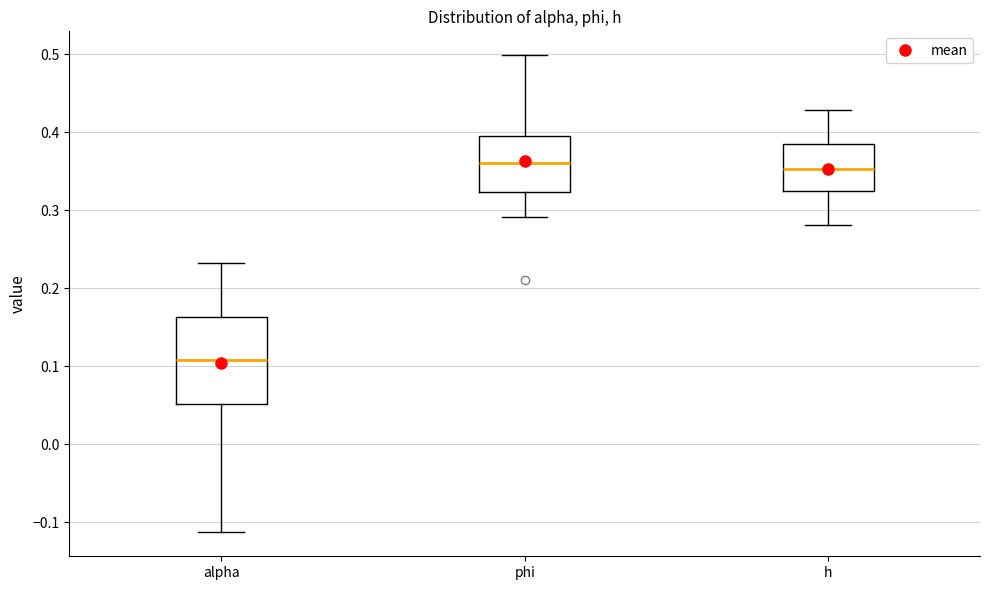

Where does the lower whisker of the box for h end on the y-axis? The values are not printed on the chart, so give them approximately, as read against the axis.

0.28